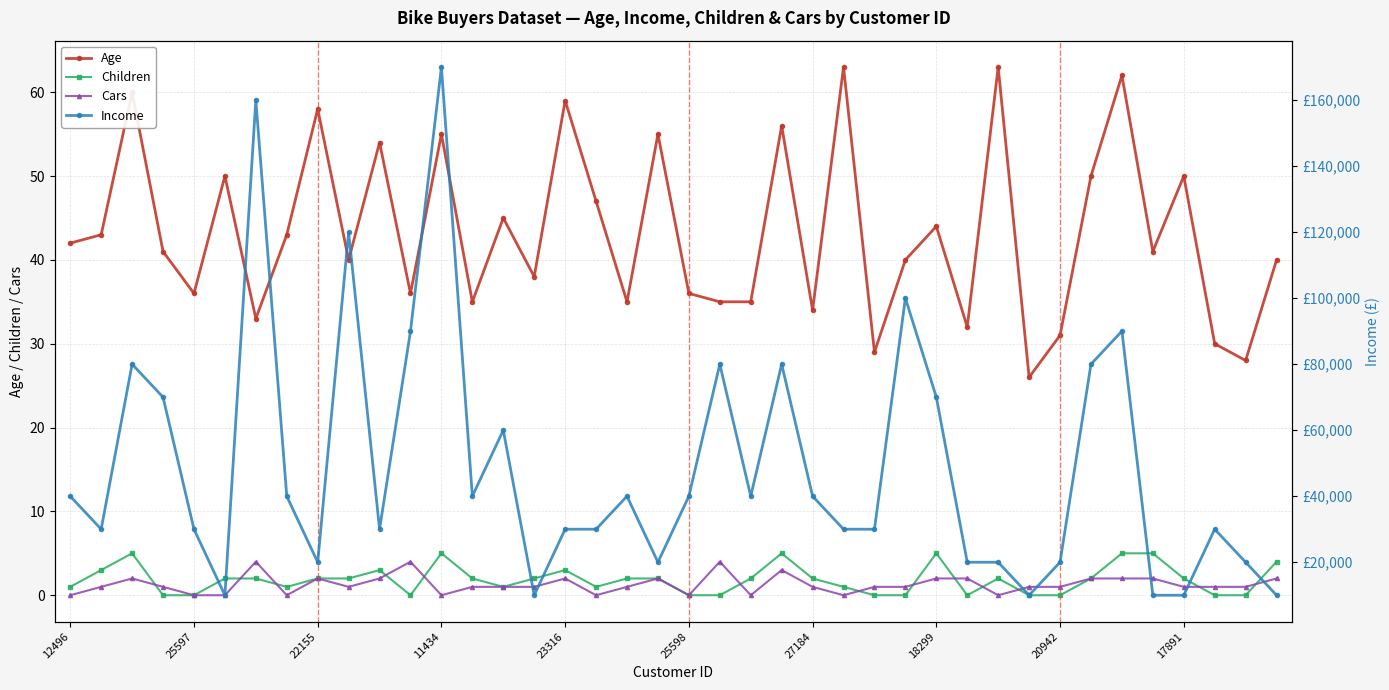

Rank the series at 25 from lowest to highest value.

Cars, Children, Age, Income